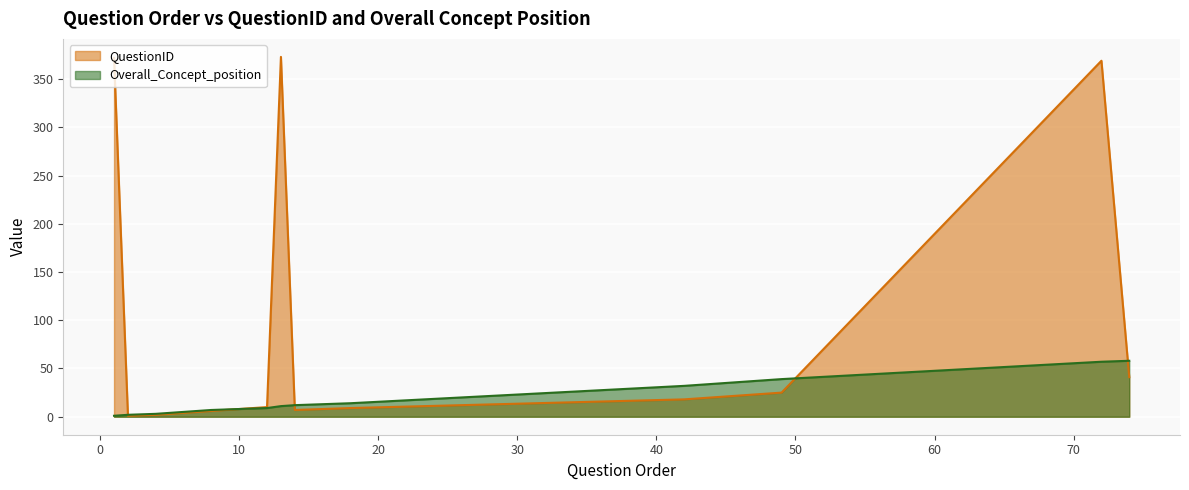

At which label is QuestionID closest to 187?

74